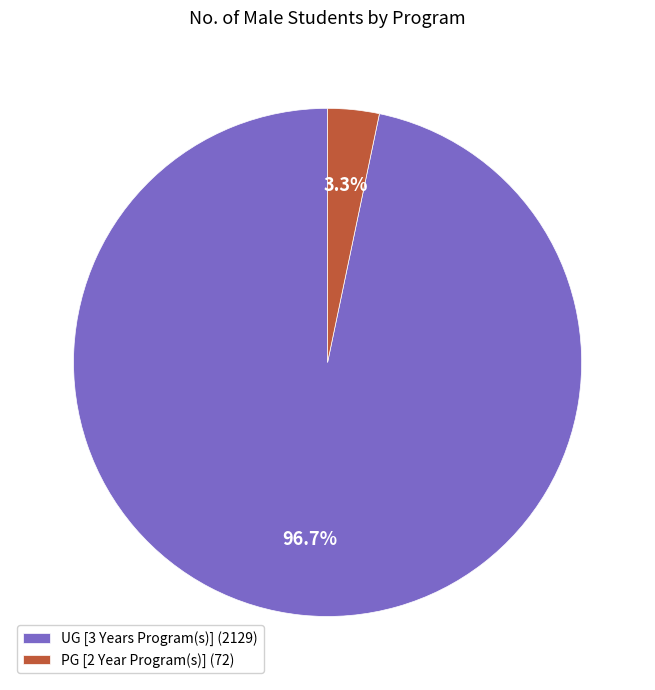

How many segments does this pie chart have?

2